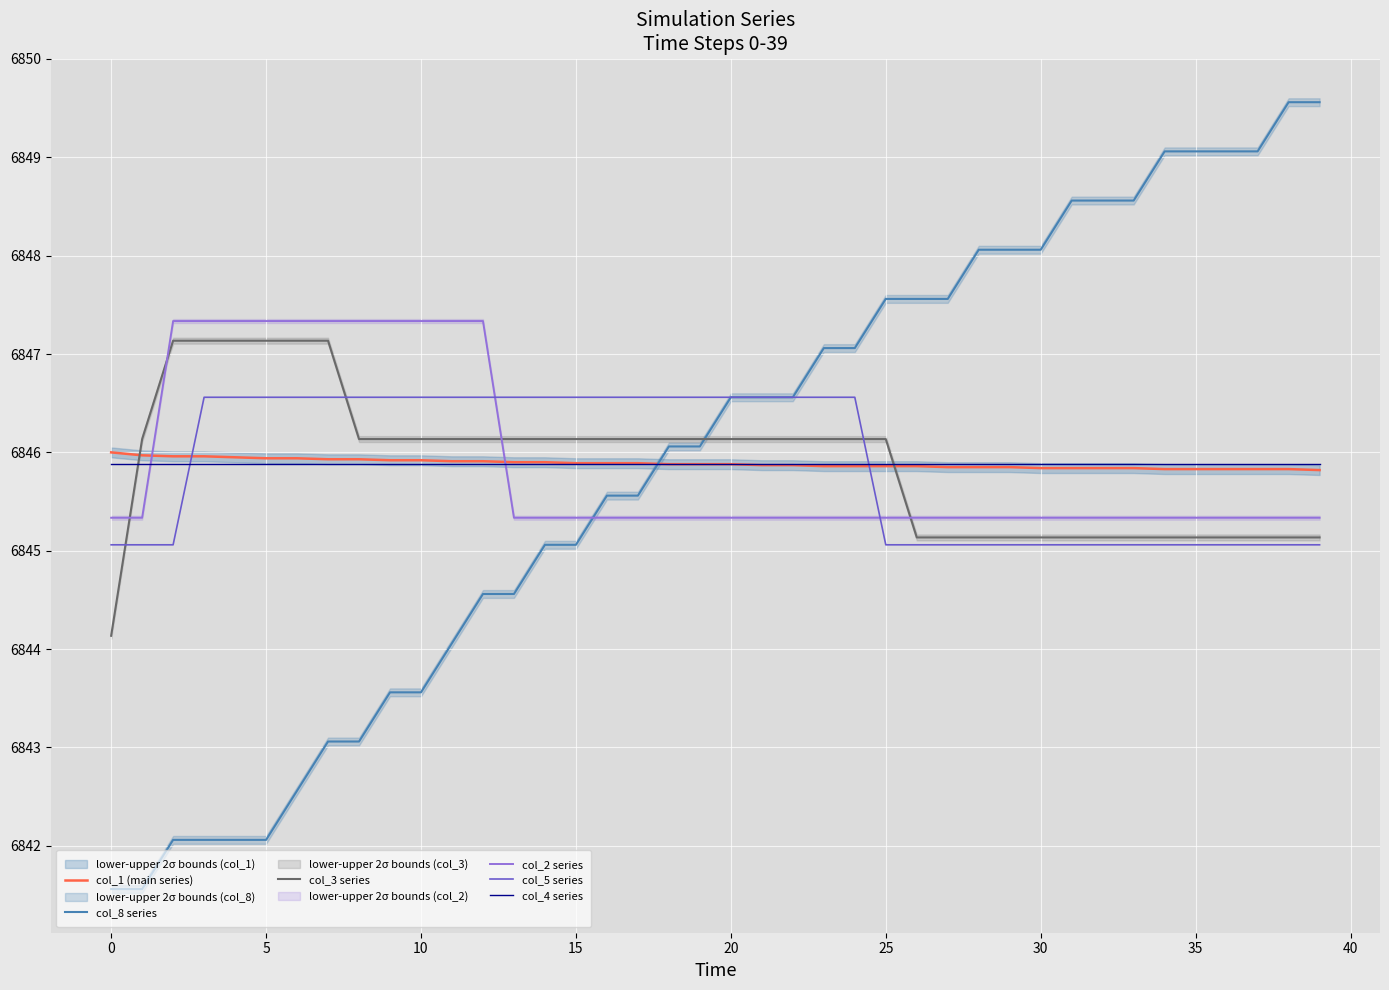

Reading left to right, list all the values displayed in this chart.

col_1 (main series): 6846.0	6846.0	6846.0	6846.0	6845.9	6845.9	6845.9	6845.9	6845.9	6845.9	6845.9	6845.9	6845.9	6845.9	6845.9	6845.9	6845.9	6845.9	6845.9	6845.9	6845.9	6845.9	6845.9	6845.9	6845.9	6845.9	6845.9	6845.9	6845.9	6845.9	6845.8	6845.8	6845.8	6845.8	6845.8	6845.8	6845.8	6845.8	6845.8	6845.8
col_8 series: 6841.6	6841.6	6842.1	6842.1	6842.1	6842.1	6842.6	6843.1	6843.1	6843.6	6843.6	6844.1	6844.6	6844.6	6845.1	6845.1	6845.6	6845.6	6846.1	6846.1	6846.6	6846.6	6846.6	6847.1	6847.1	6847.6	6847.6	6847.6	6848.1	6848.1	6848.1	6848.6	6848.6	6848.6	6849.1	6849.1	6849.1	6849.1	6849.6	6849.6
col_3 series: 6844.1	6846.1	6847.1	6847.1	6847.1	6847.1	6847.1	6847.1	6846.1	6846.1	6846.1	6846.1	6846.1	6846.1	6846.1	6846.1	6846.1	6846.1	6846.1	6846.1	6846.1	6846.1	6846.1	6846.1	6846.1	6846.1	6845.1	6845.1	6845.1	6845.1	6845.1	6845.1	6845.1	6845.1	6845.1	6845.1	6845.1	6845.1	6845.1	6845.1
col_2 series: 6845.3	6845.3	6847.3	6847.3	6847.3	6847.3	6847.3	6847.3	6847.3	6847.3	6847.3	6847.3	6847.3	6845.3	6845.3	6845.3	6845.3	6845.3	6845.3	6845.3	6845.3	6845.3	6845.3	6845.3	6845.3	6845.3	6845.3	6845.3	6845.3	6845.3	6845.3	6845.3	6845.3	6845.3	6845.3	6845.3	6845.3	6845.3	6845.3	6845.3
col_5 series: 6845.1	6845.1	6845.1	6846.6	6846.6	6846.6	6846.6	6846.6	6846.6	6846.6	6846.6	6846.6	6846.6	6846.6	6846.6	6846.6	6846.6	6846.6	6846.6	6846.6	6846.6	6846.6	6846.6	6846.6	6846.6	6845.1	6845.1	6845.1	6845.1	6845.1	6845.1	6845.1	6845.1	6845.1	6845.1	6845.1	6845.1	6845.1	6845.1	6845.1
col_4 series: 6845.9	6845.9	6845.9	6845.9	6845.9	6845.9	6845.9	6845.9	6845.9	6845.9	6845.9	6845.9	6845.9	6845.9	6845.9	6845.9	6845.9	6845.9	6845.9	6845.9	6845.9	6845.9	6845.9	6845.9	6845.9	6845.9	6845.9	6845.9	6845.9	6845.9	6845.9	6845.9	6845.9	6845.9	6845.9	6845.9	6845.9	6845.9	6845.9	6845.9